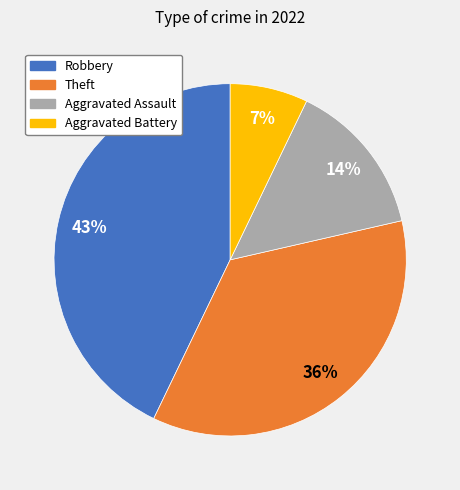

What percentage is the Theft slice, to the nearest percent?

36%